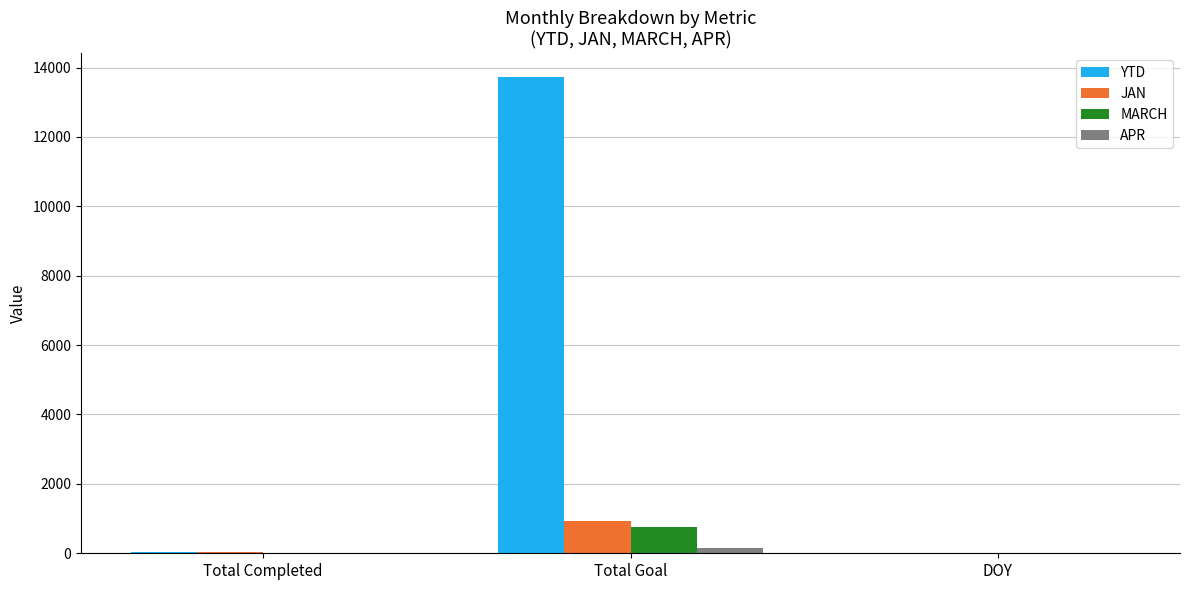

The YTD series shows 13721 at Total Goal. True or false?

True